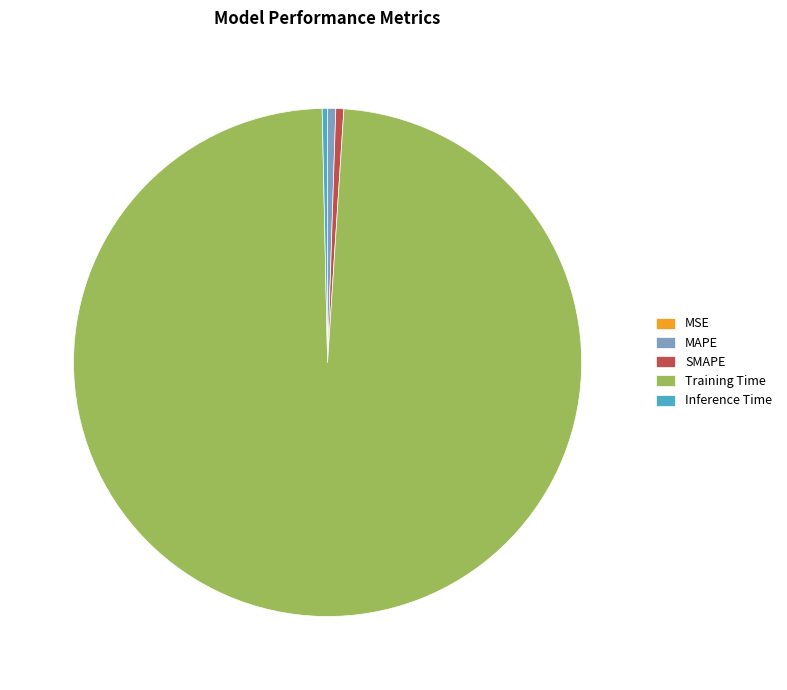

Is there a majority slice in this chart?

Yes